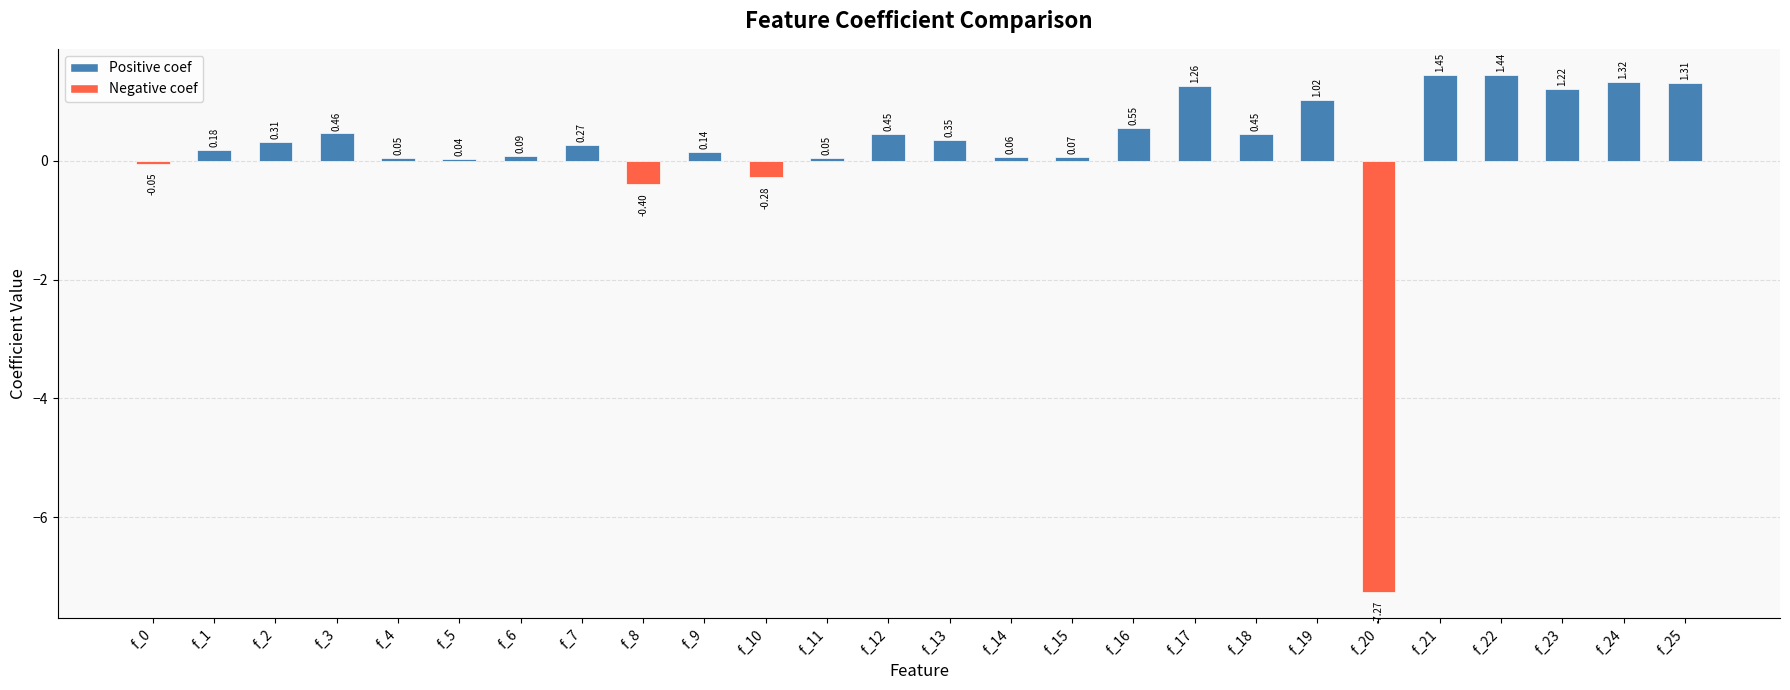

At which category does the chart reach its minimum across all series?

f_20